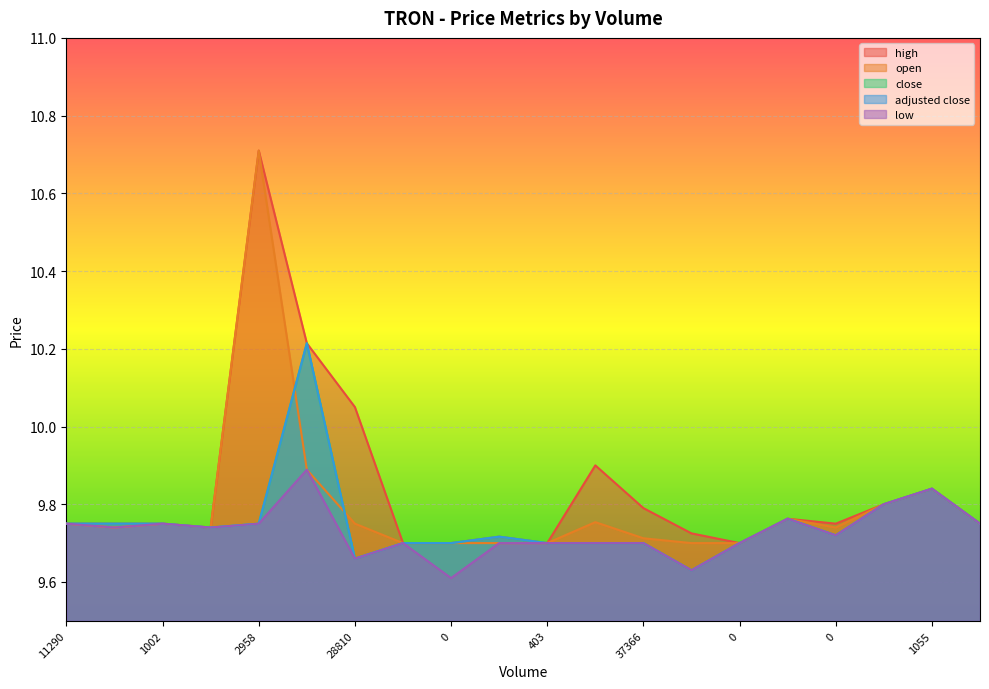

At how many categories does at least one series exceed 10?

3